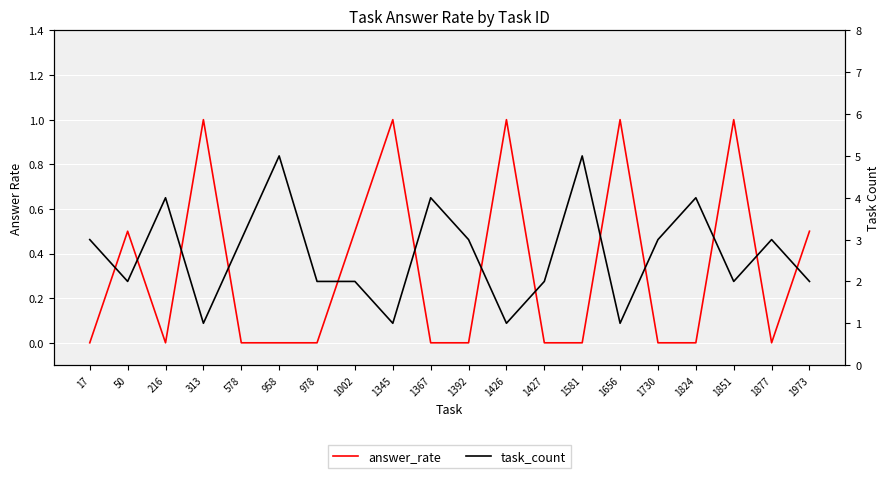

What is the spread (max minus min) of values at 1427?

2.0